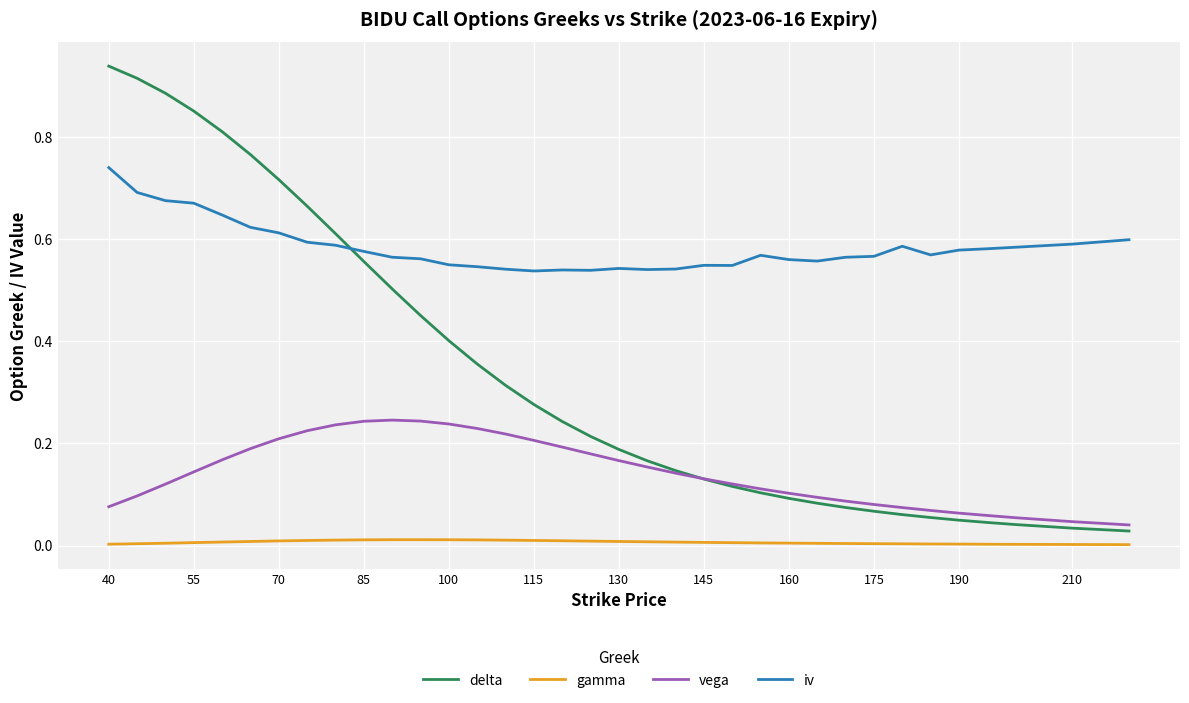

Rank the series by their maximum value, from highest to lowest.

delta, iv, vega, gamma